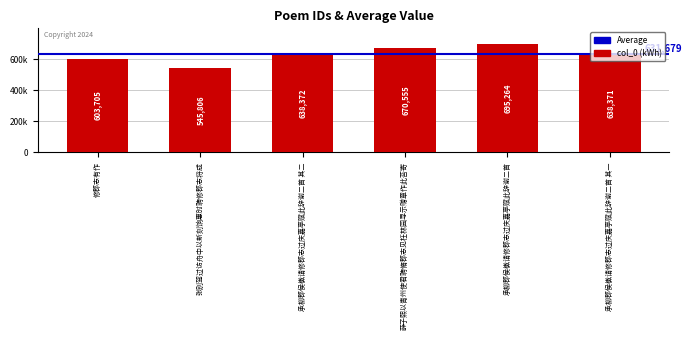

What is the minimum value shown in the chart?

545806